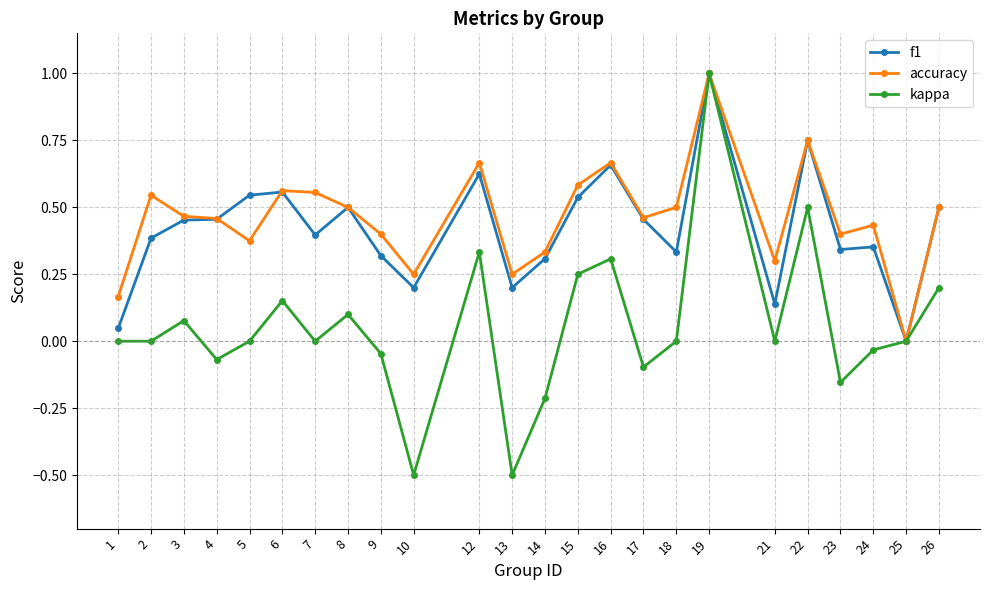

How many values in the f1 series exceed 0?

23